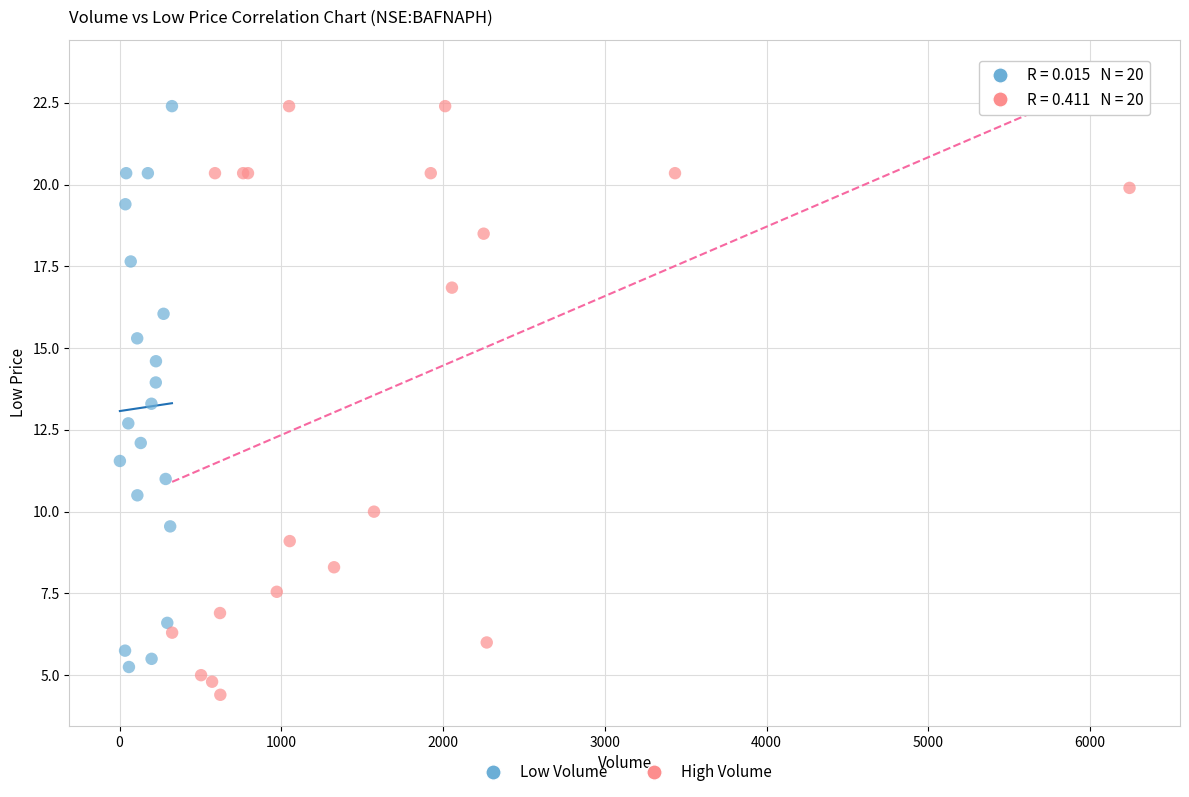

Which series reaches the minimum Y coordinate?

High Volume